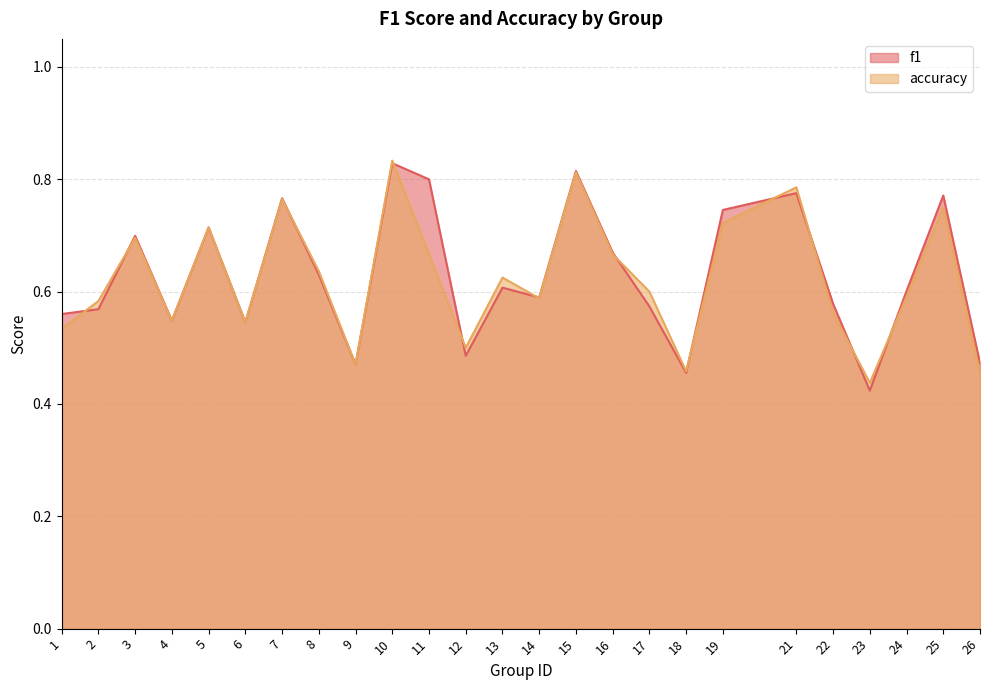

What is the greatest value displayed?

0.8